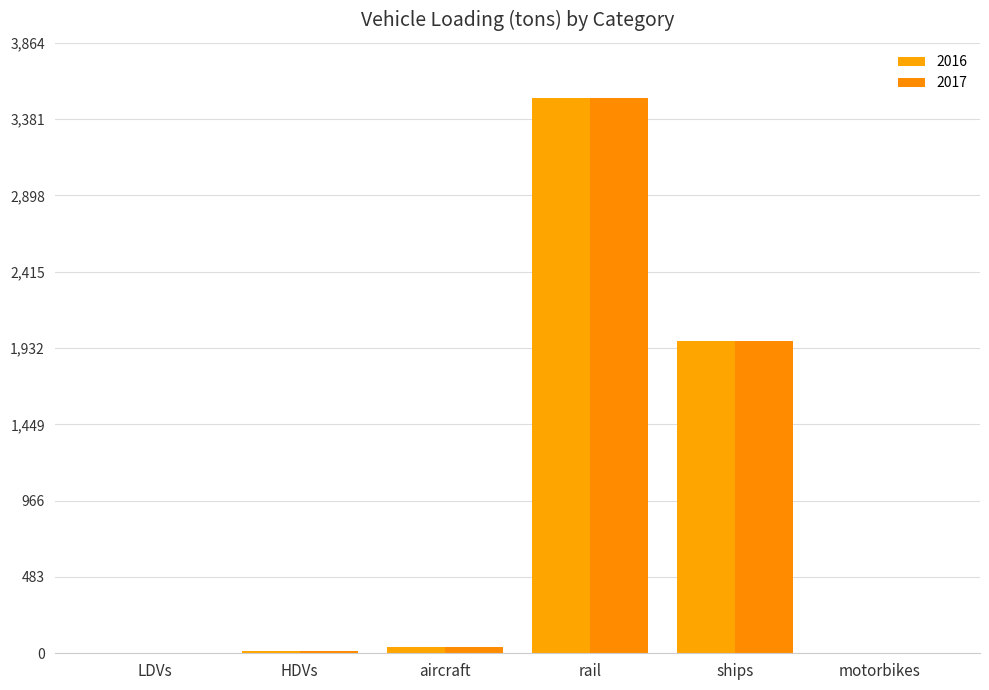

List the series in order of their peak value, lowest first.

2016, 2017